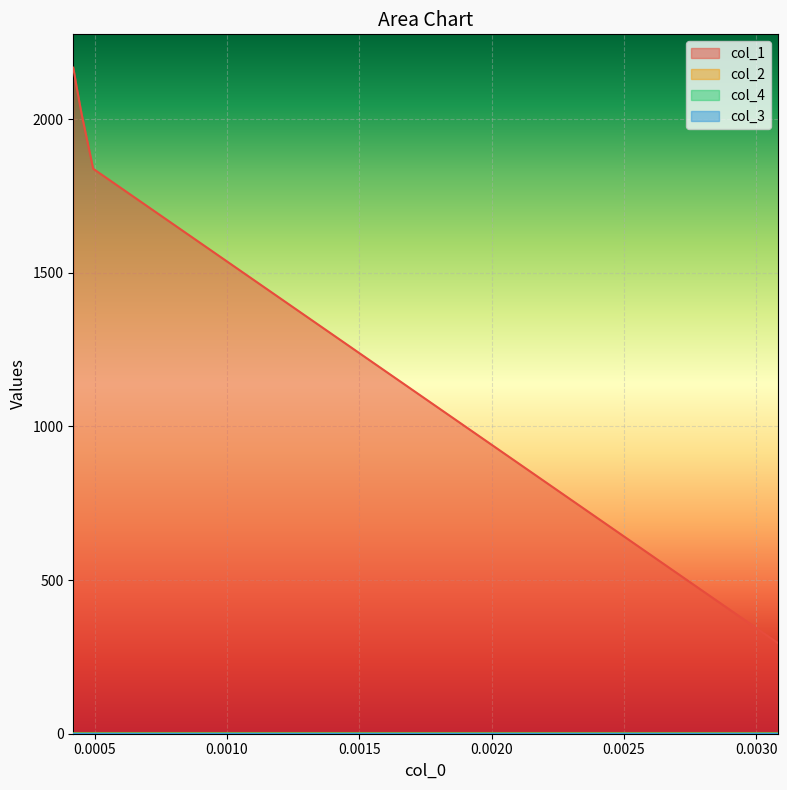

True or false: col_2 and col_3 cross at least once.

False